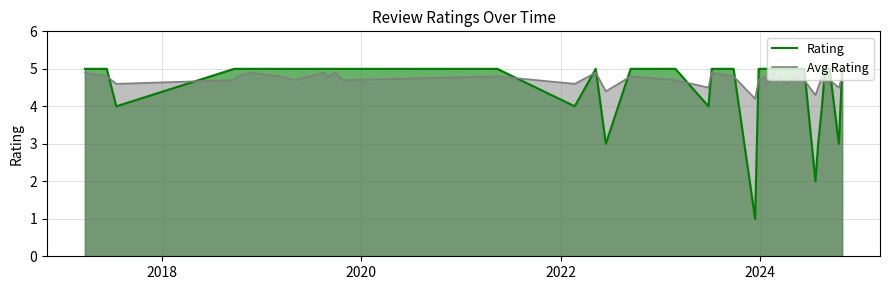

List the series in order of their overall mean, highest first.

Avg Rating, Rating